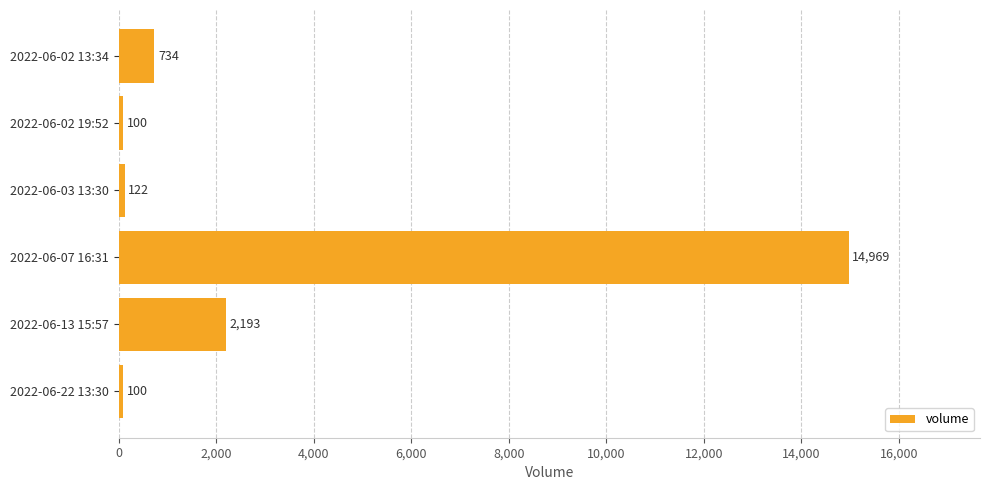

What is the difference between the maximum and minimum values?

14869